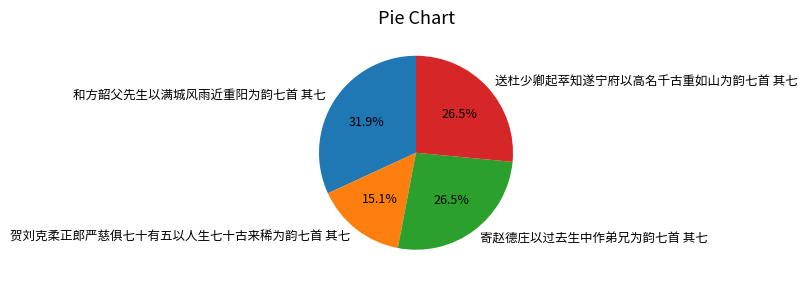

Combined, do 寄赵德庄以过去生中作弟兄为韵七首 其七 and 送杜少卿起萃知遂宁府以高名千古重如山为韵七首 其七 account for over 50%?

Yes